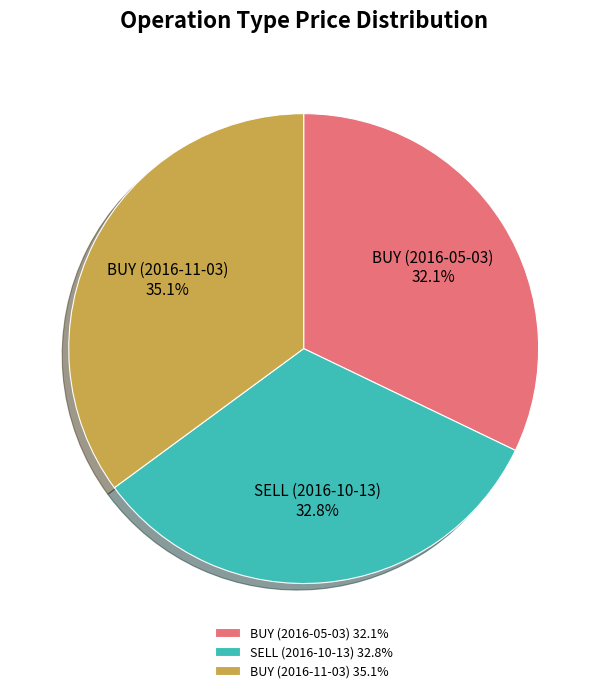

Does BUY (2016-11-03) represent more than half of the total?

No